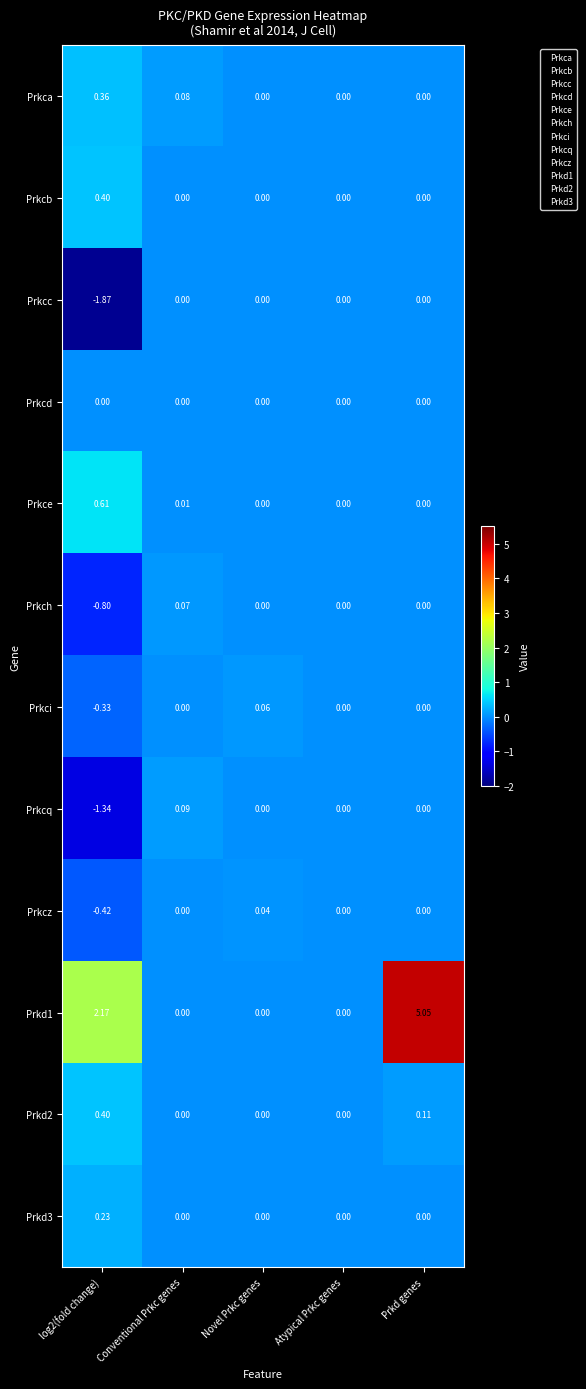

Which series changed the most between Conventional Prkc genes and Atypical Prkc genes?

Prkcq